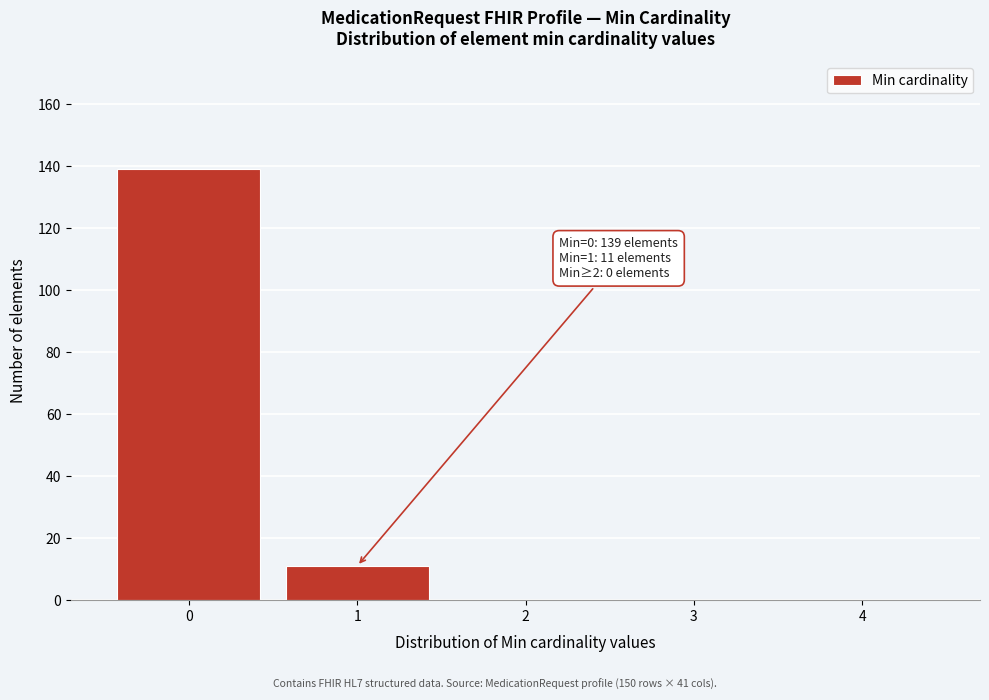

Reading left to right, what are all the values shown in this chart?

0=139	1=11	2=0	3=0	4=0